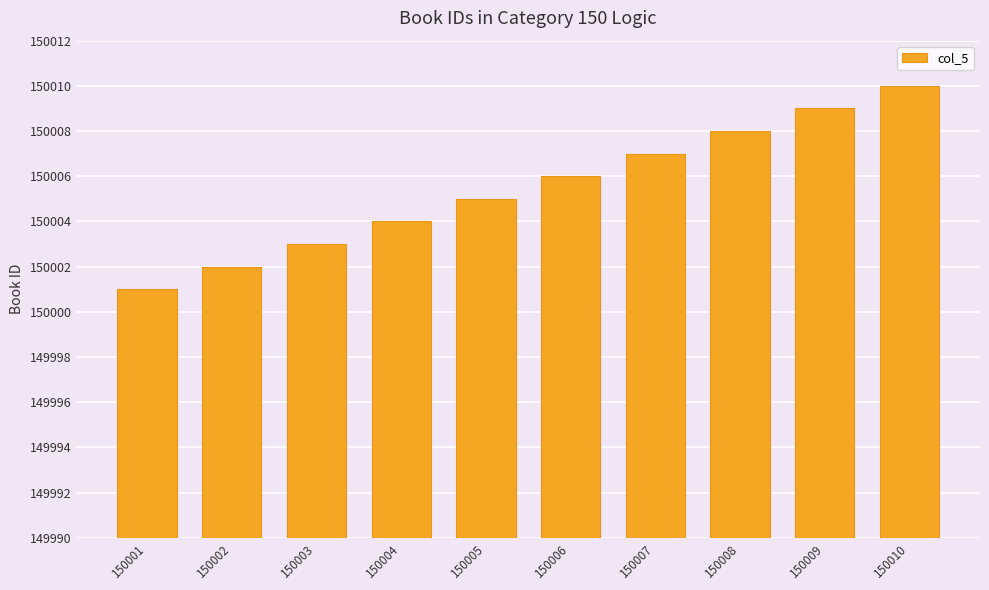

Reading right to left, what are all the values shown in this chart?

150010	150009	150008	150007	150006	150005	150004	150003	150002	150001